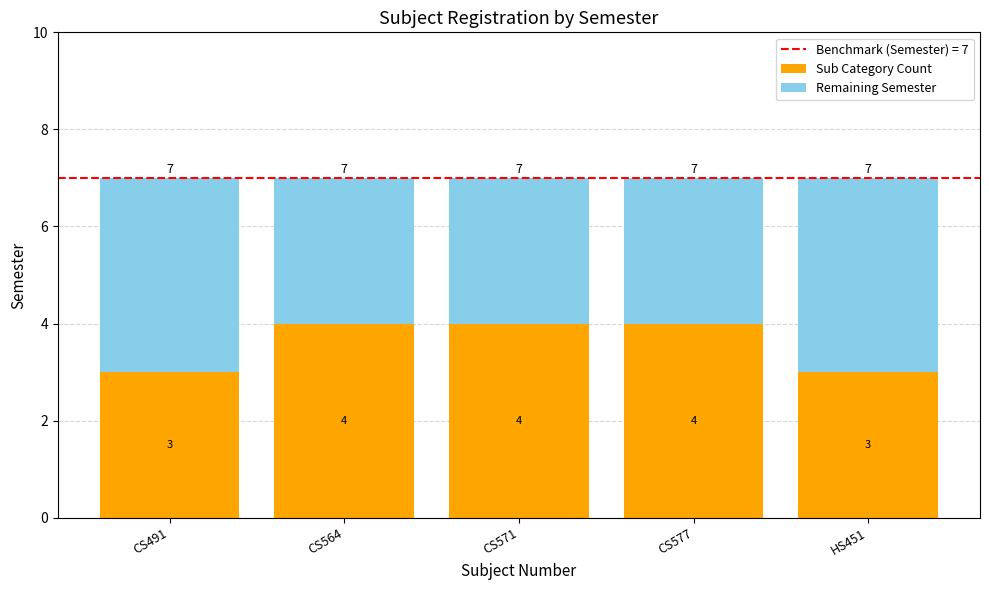

Reading left to right, transcribe the values for Sub Category Count.

3	4	4	4	3